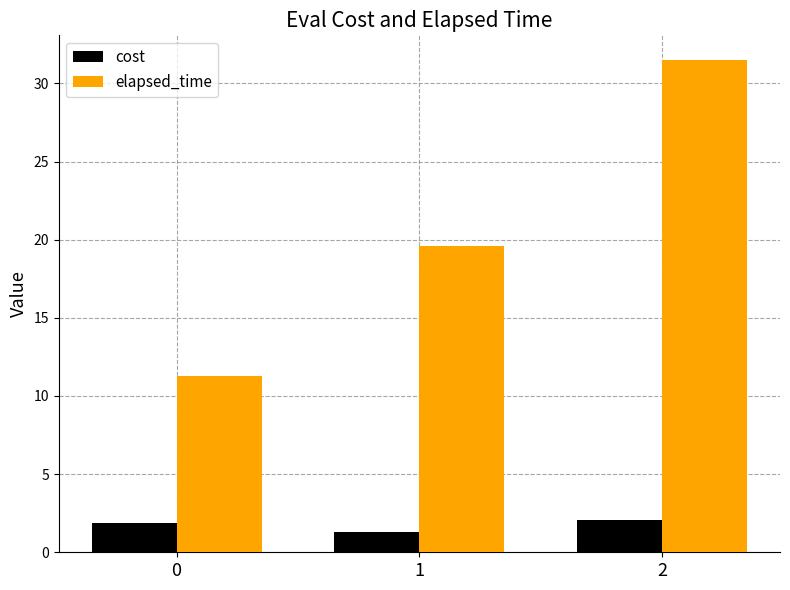

Reading left to right, what are all the values shown in this chart?

cost: 1.9	1.3	2.0
elapsed_time: 11.3	19.6	31.5